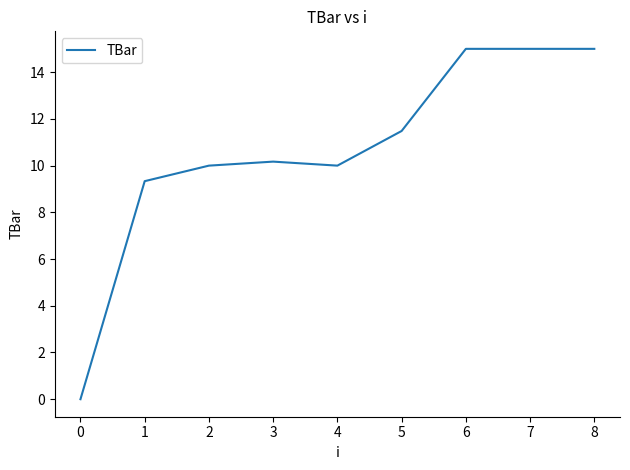

What is the sum of the values at 6 and 0?

15.0